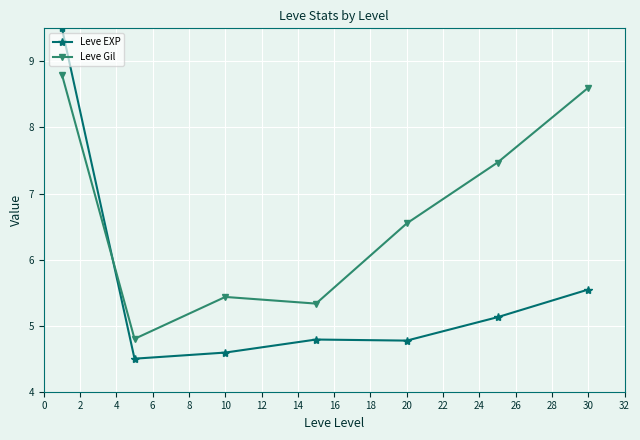

List the series in order of their peak value, highest first.

Leve EXP, Leve Gil